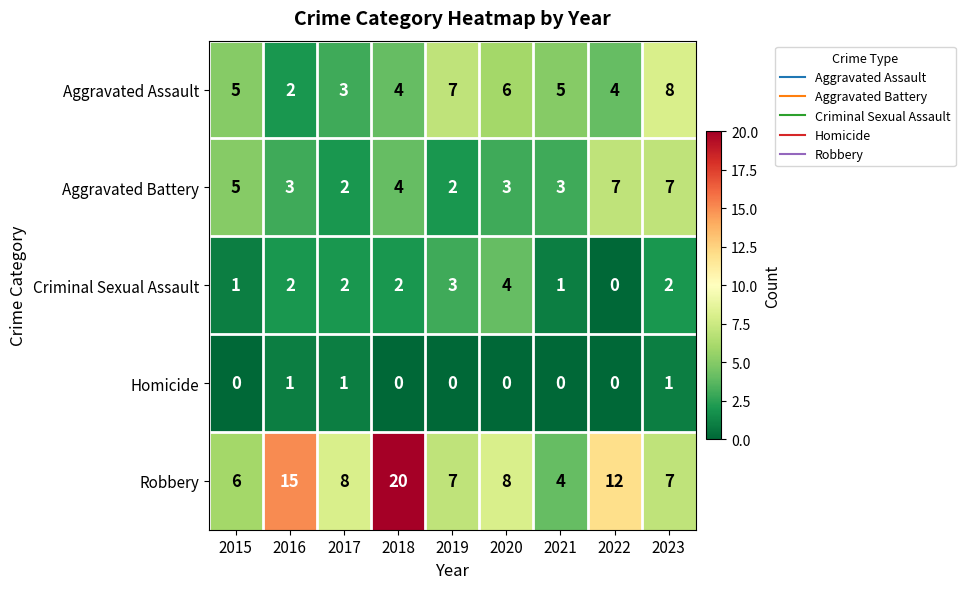

Rank the series at 2021 from lowest to highest value.

Homicide, Criminal Sexual Assault, Aggravated Battery, Robbery, Aggravated Assault